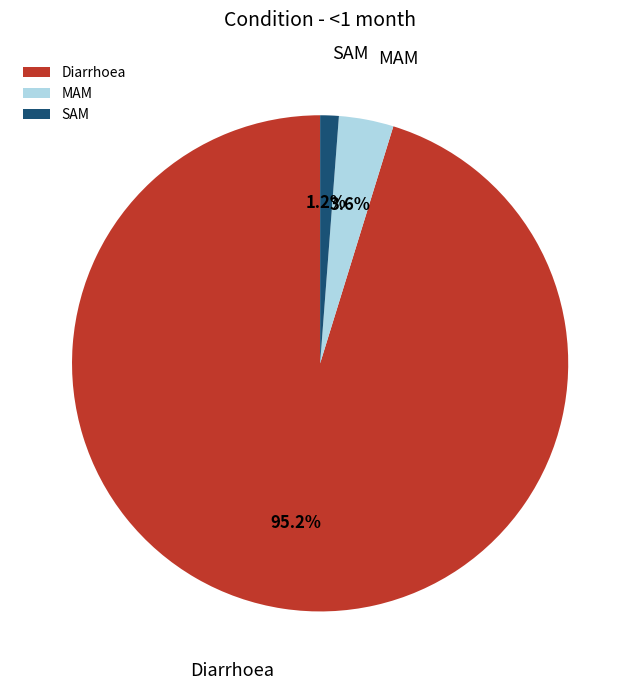

To the nearest percent, what is the combined percentage of MAM and SAM?

5%